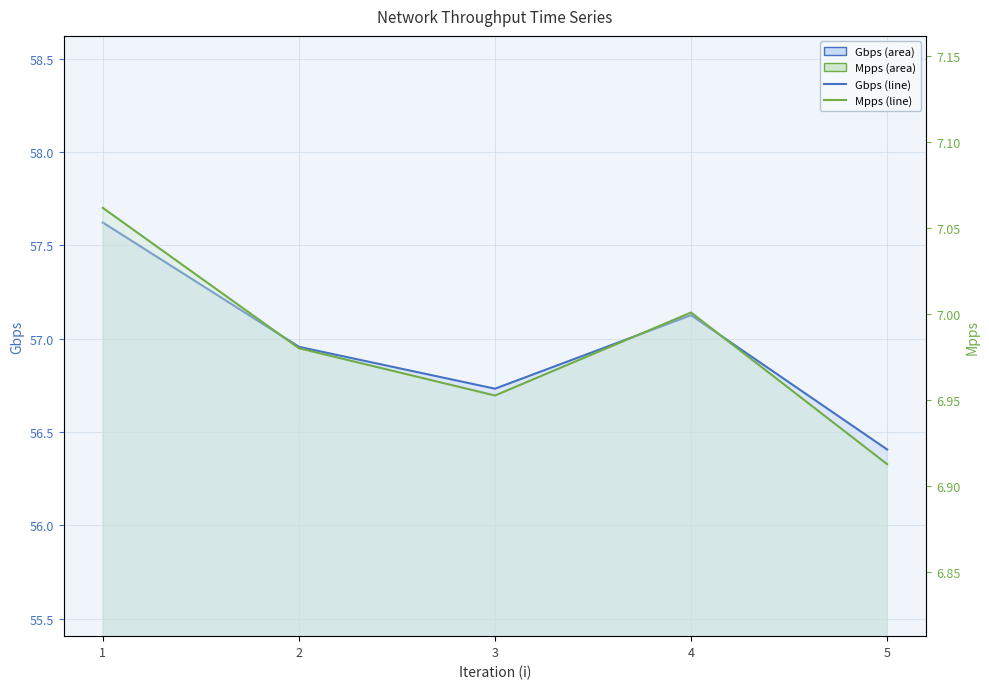

How many lines are shown in the chart?

2